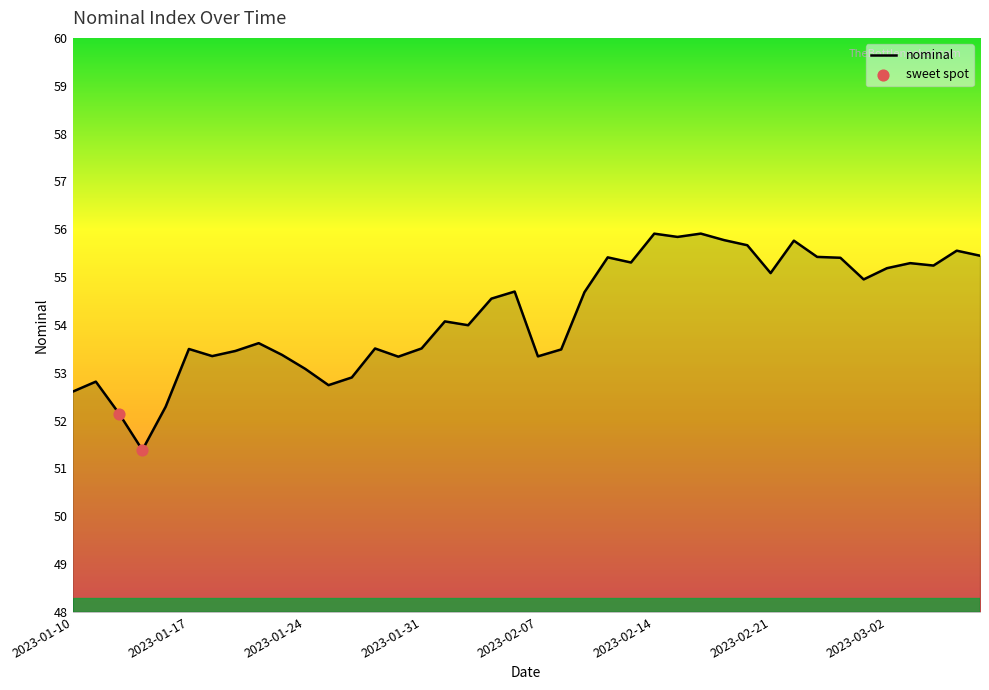

What is the minimum value shown in the chart?

51.4